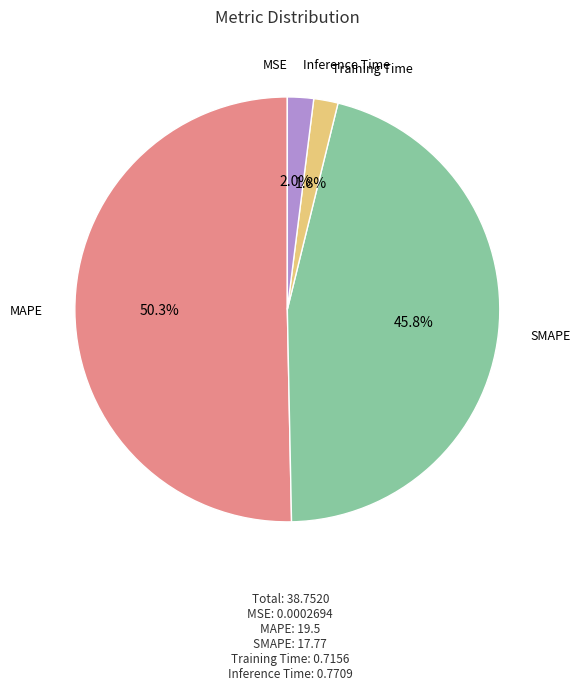

What percentage is the MAPE slice, to the nearest percent?

50%